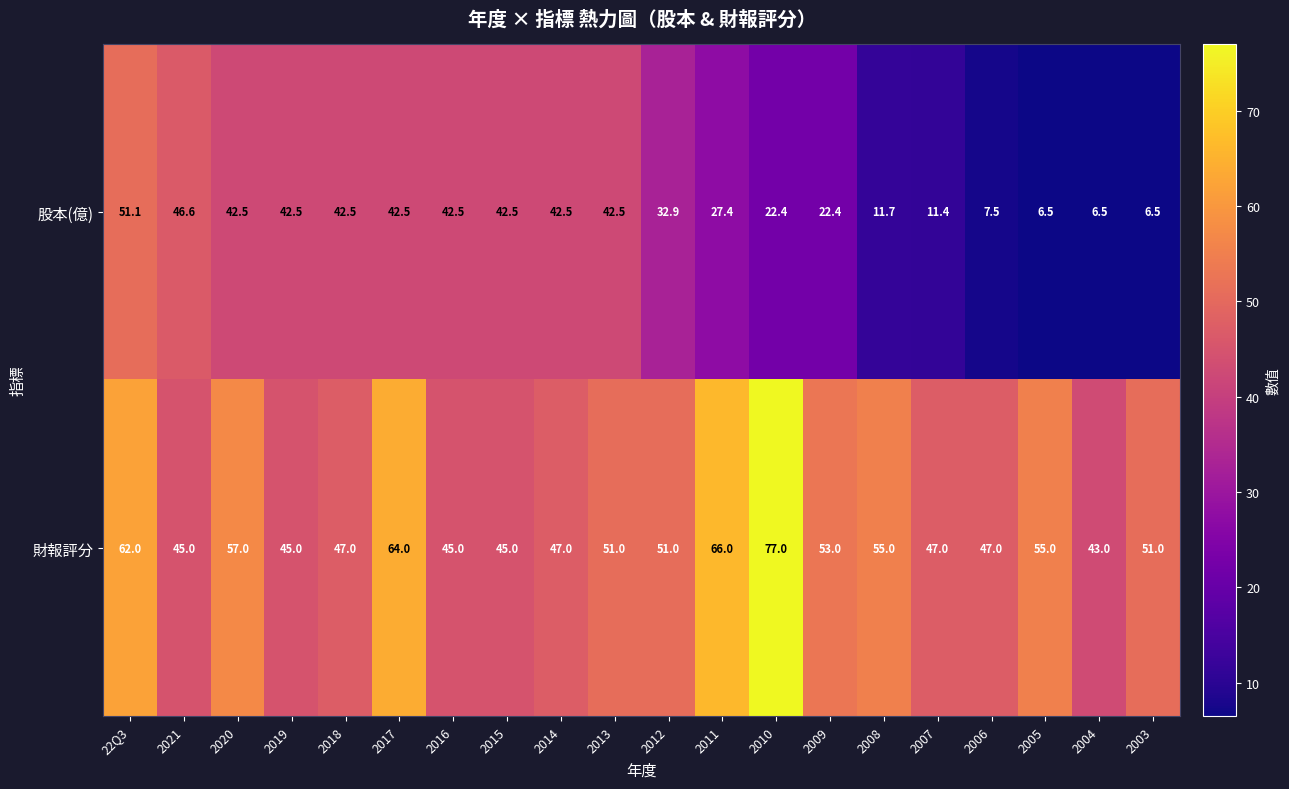

What is the difference between the highest and lowest values at 2011?

38.6